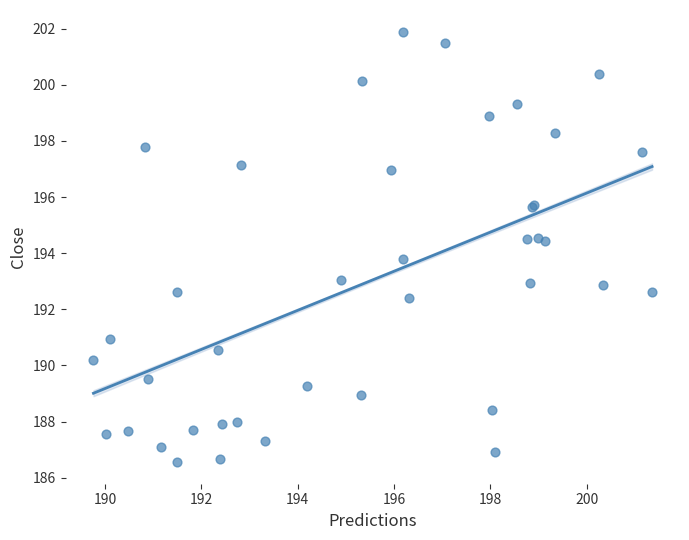

What Y value in the scatter plot is closest to 194?

193.8